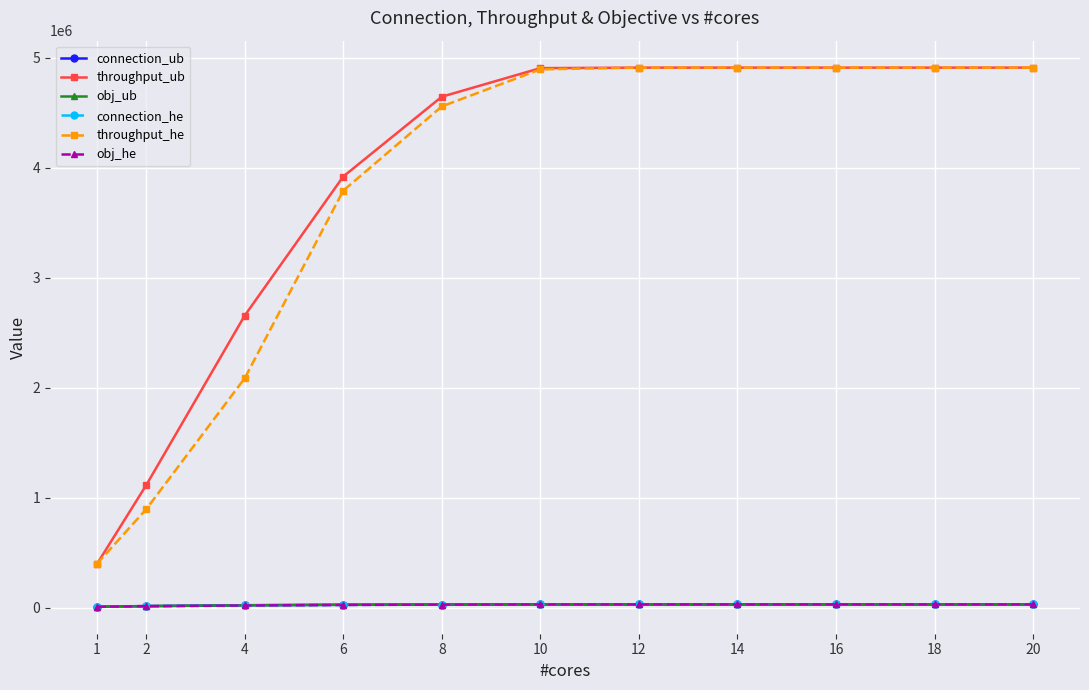

The value of throughput_he at 6 is 1360604. True or false?

False